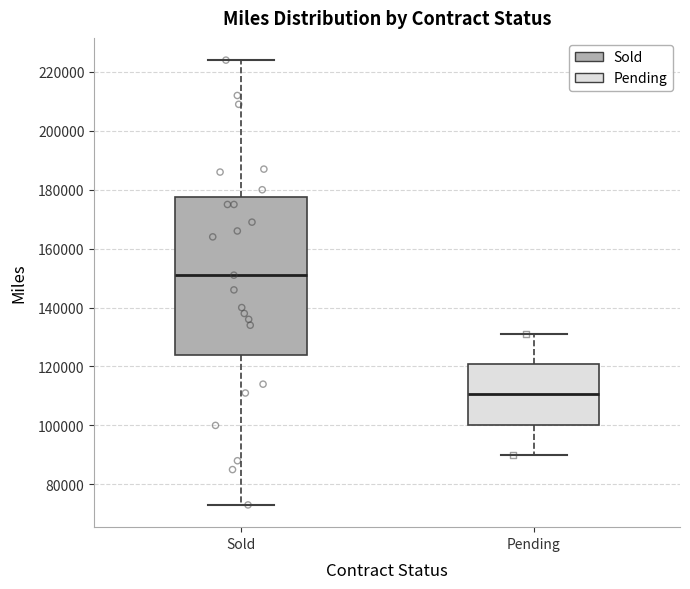

Where does the upper whisker of the box for Pending end on the y-axis? The values are not printed on the chart, so give them approximately, as read against the axis.

132000